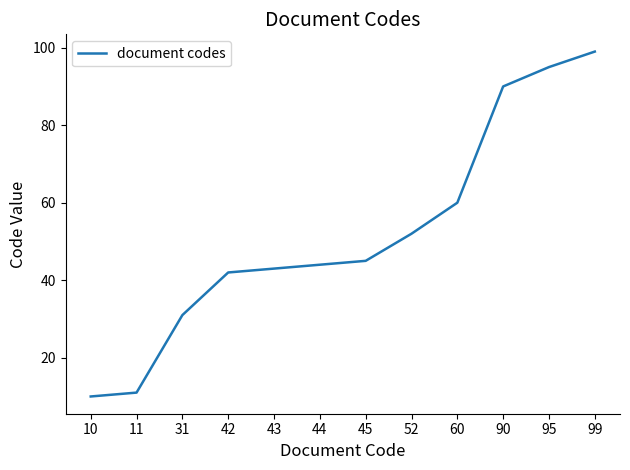

At which label is the value closest to 54?

52